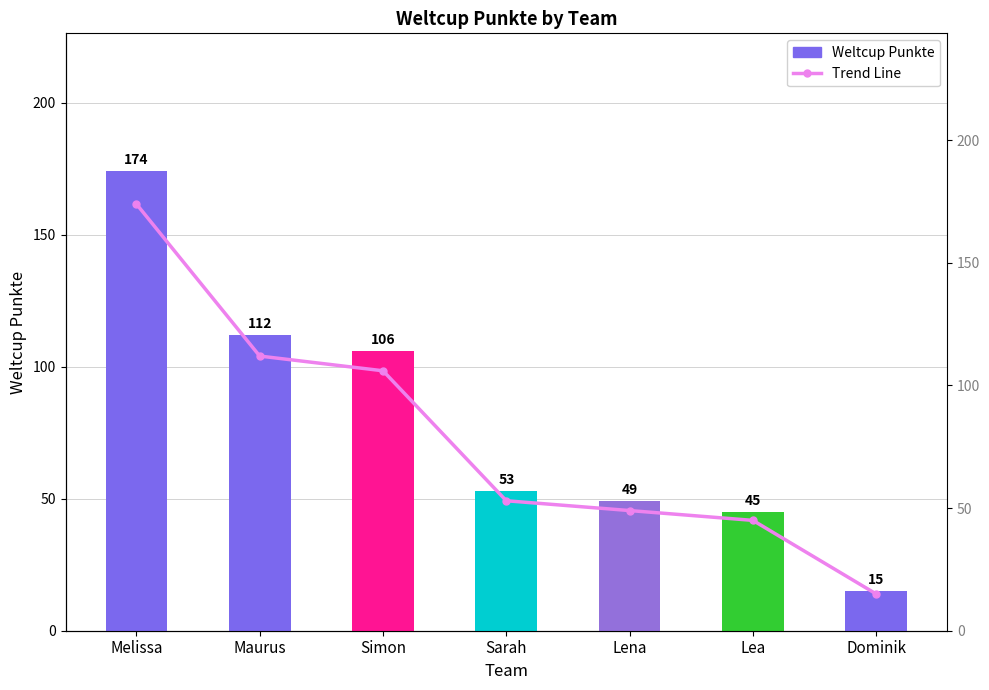

List the labels in order of Weltcup Punkte value, largest first.

Melissa, Maurus, Simon, Sarah, Lena, Lea, Dominik